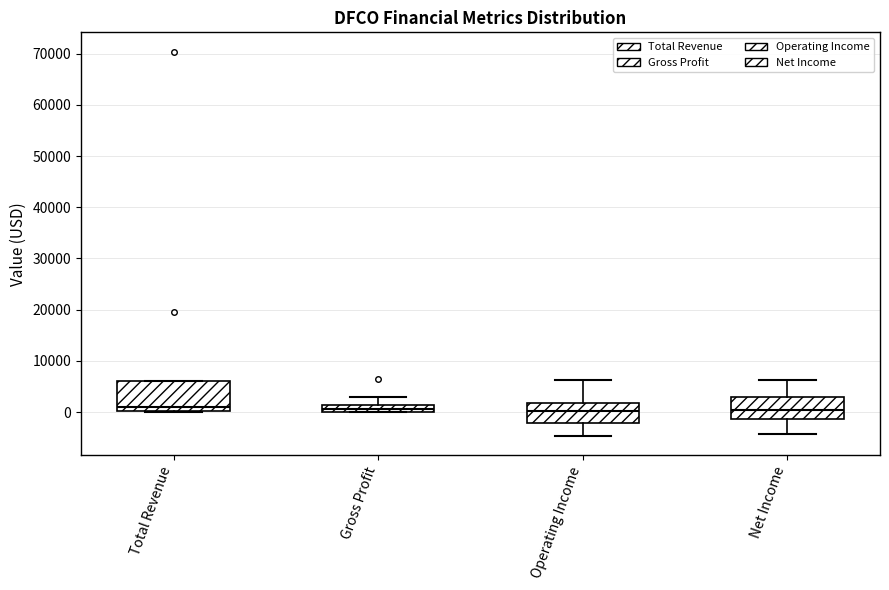

Which box is the tallest, from its lower edge to its upper edge?

Total Revenue